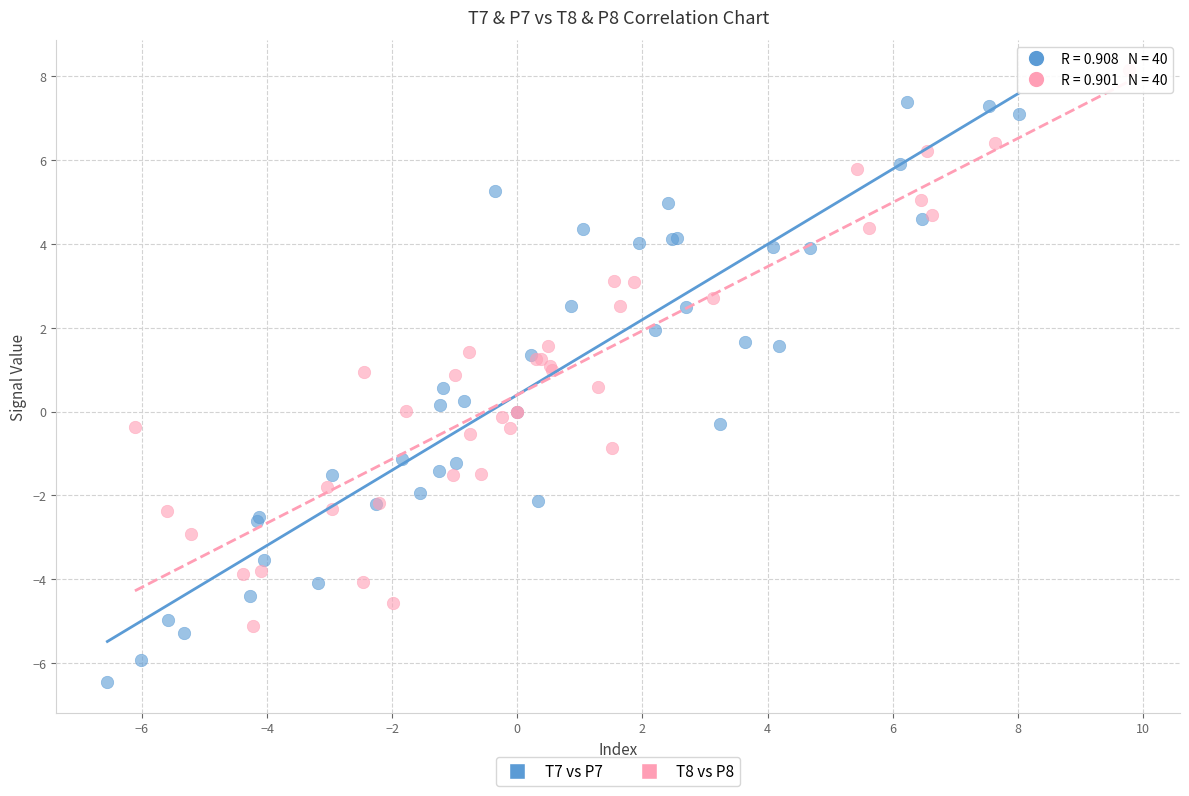

Which series reaches the maximum Y coordinate?

T8 vs P8